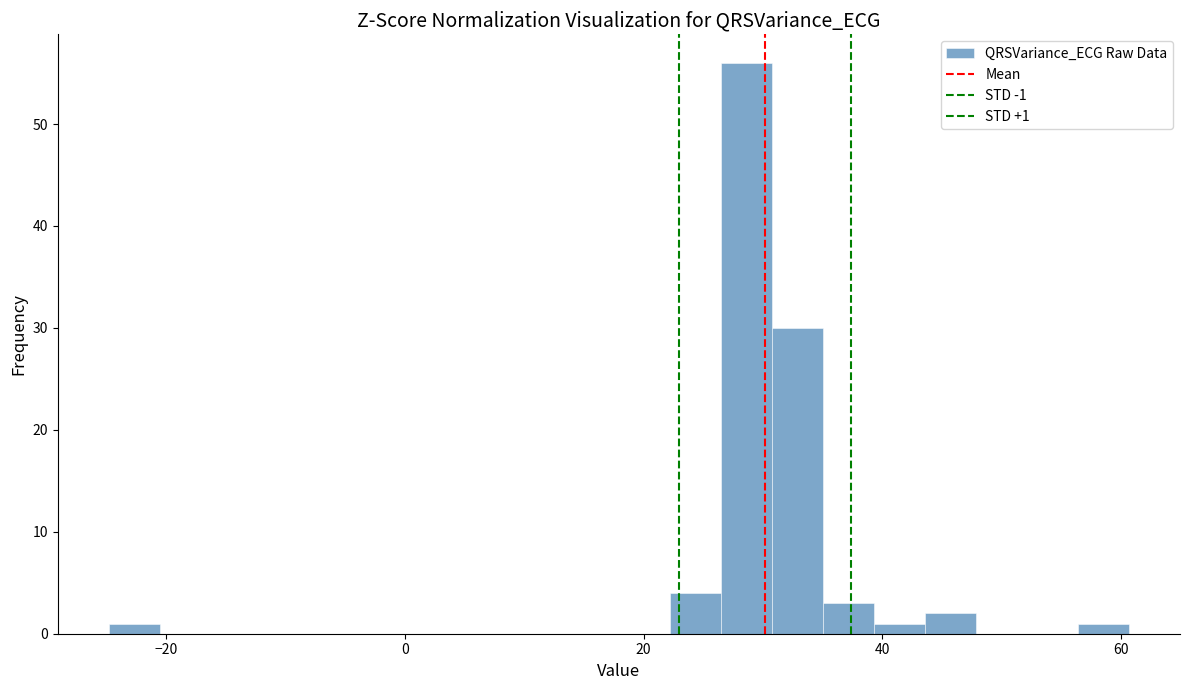

Around what value on the x-axis is the tallest bar? Give the approximate position of its centre, as read against the axis.

28